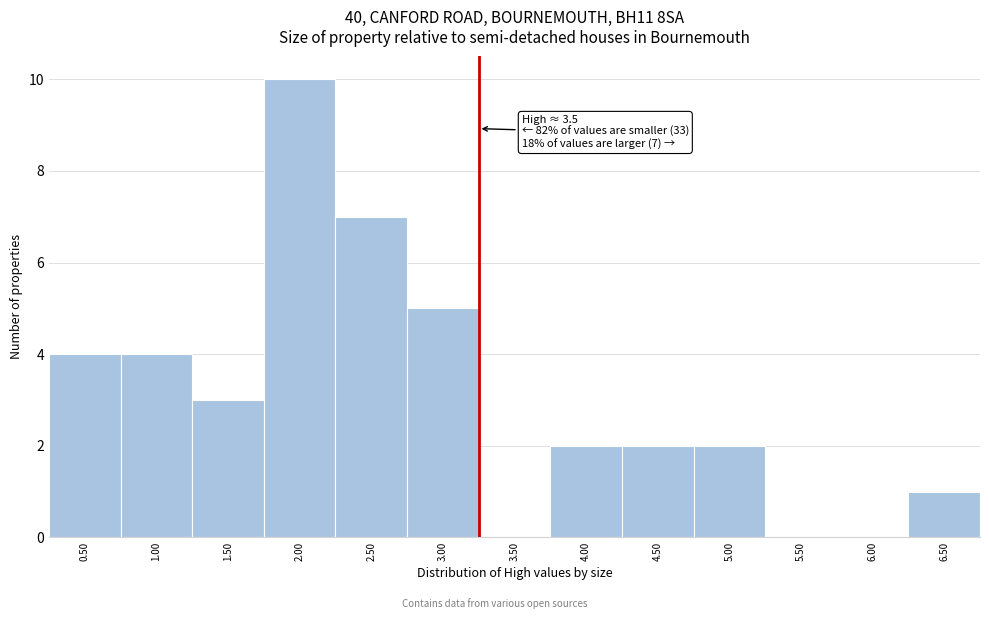

Reading left to right, transcribe all the data shown in this chart.

0.50=4	1.00=4	1.50=3	2.00=10	2.50=7	3.00=5	3.50=0	4.00=2	4.50=2	5.00=2	5.50=0	6.00=0	6.50=1